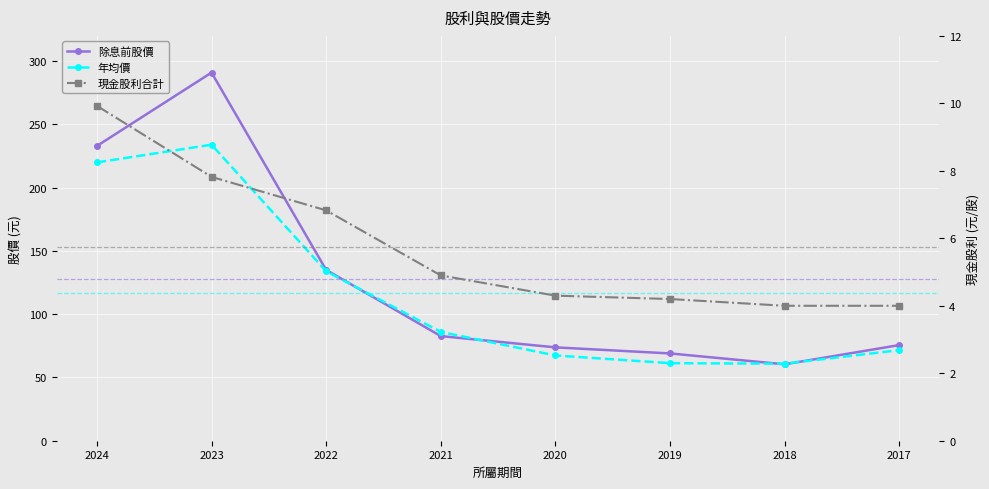

What value does the 年均價 series have at 2017?

71.6